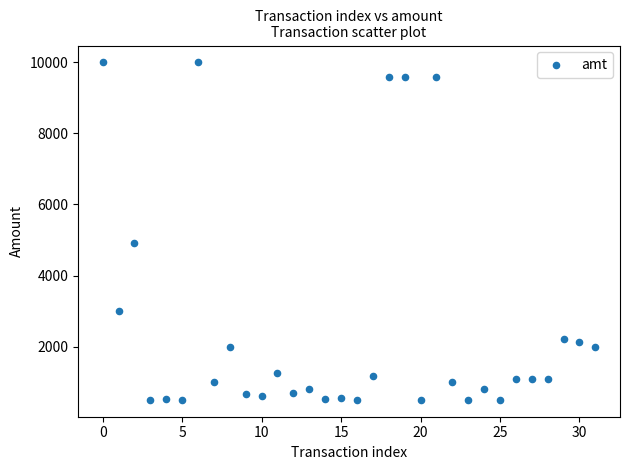

What Y value in the scatter plot is closest to 5249?

4920.0